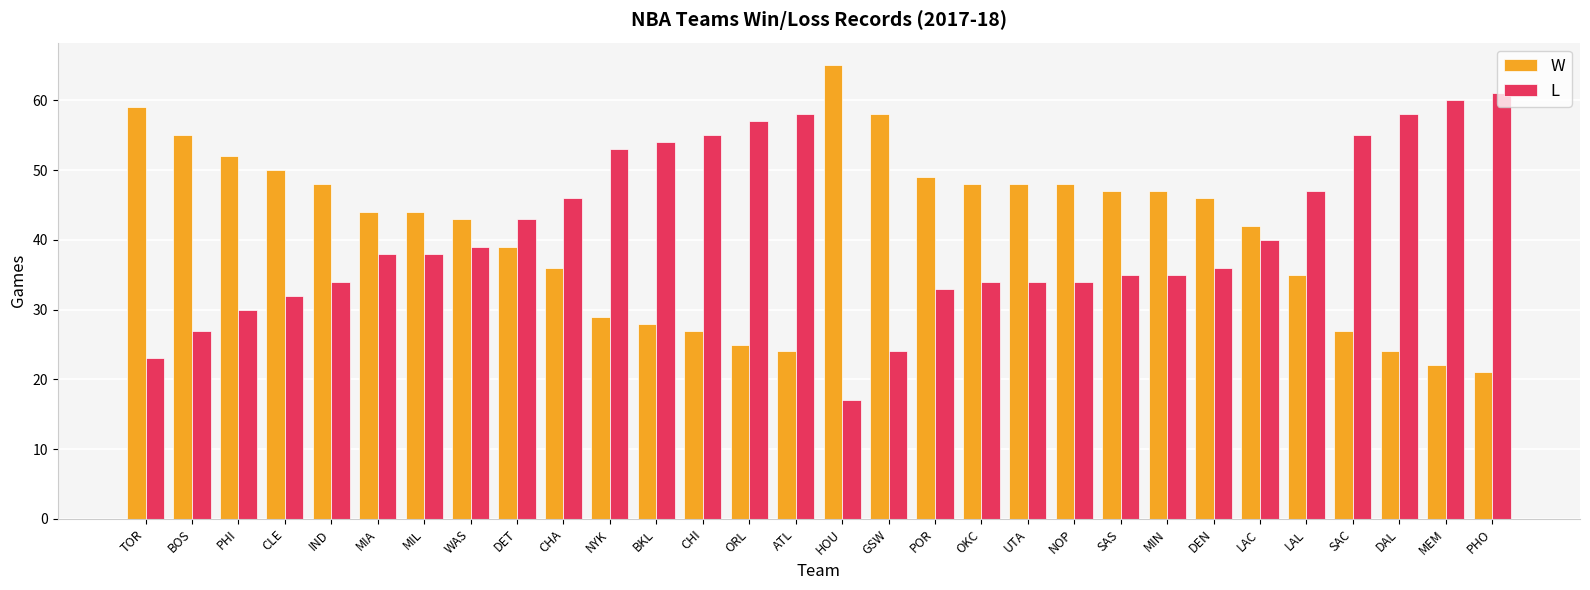

The value of W at MEM is 22. True or false?

True